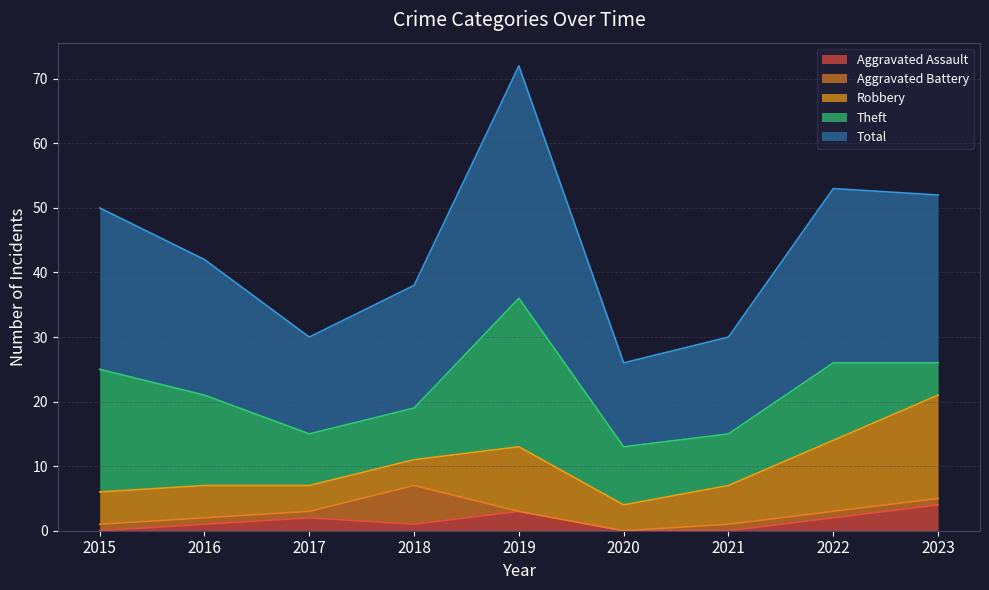

How many interior local peaks does the Aggravated Battery series have?

1